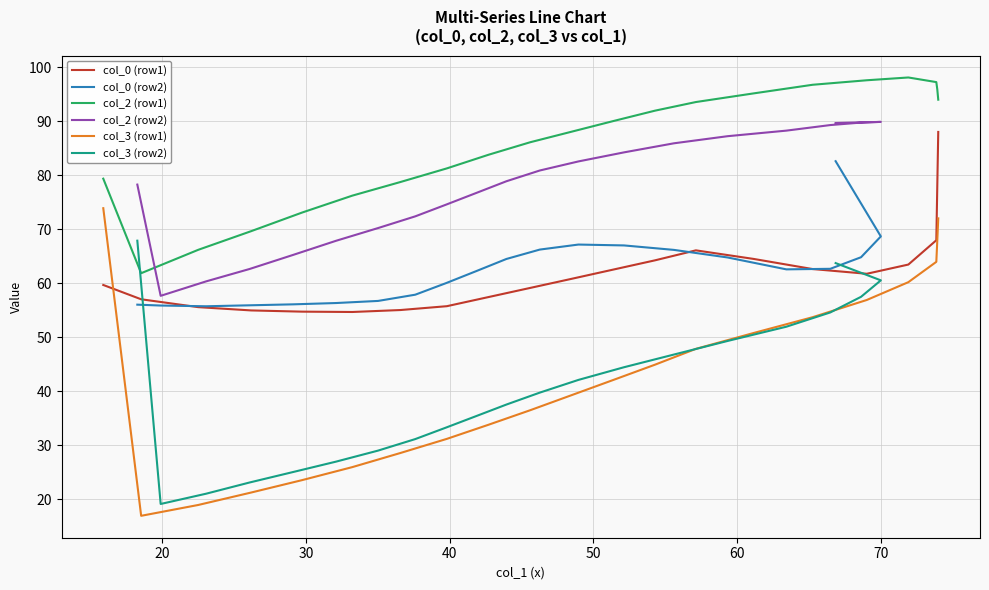

What is the minimum value for col_2 (row1)?

61.8